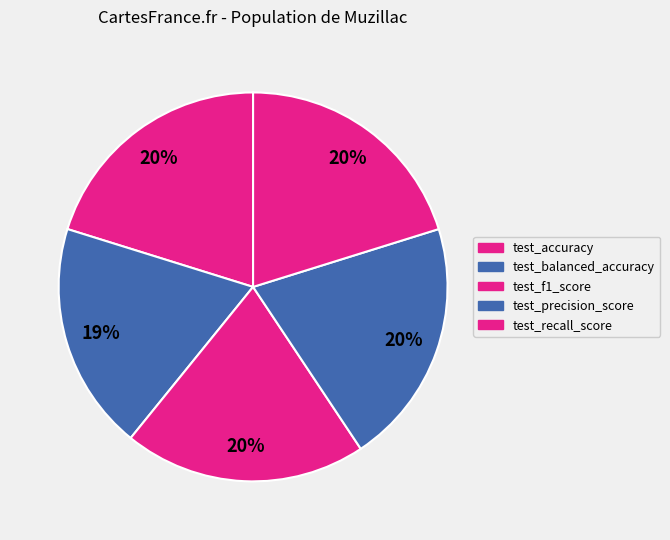

To the nearest percent, what is the combined percentage of test_f1_score and test_recall_score?

40%